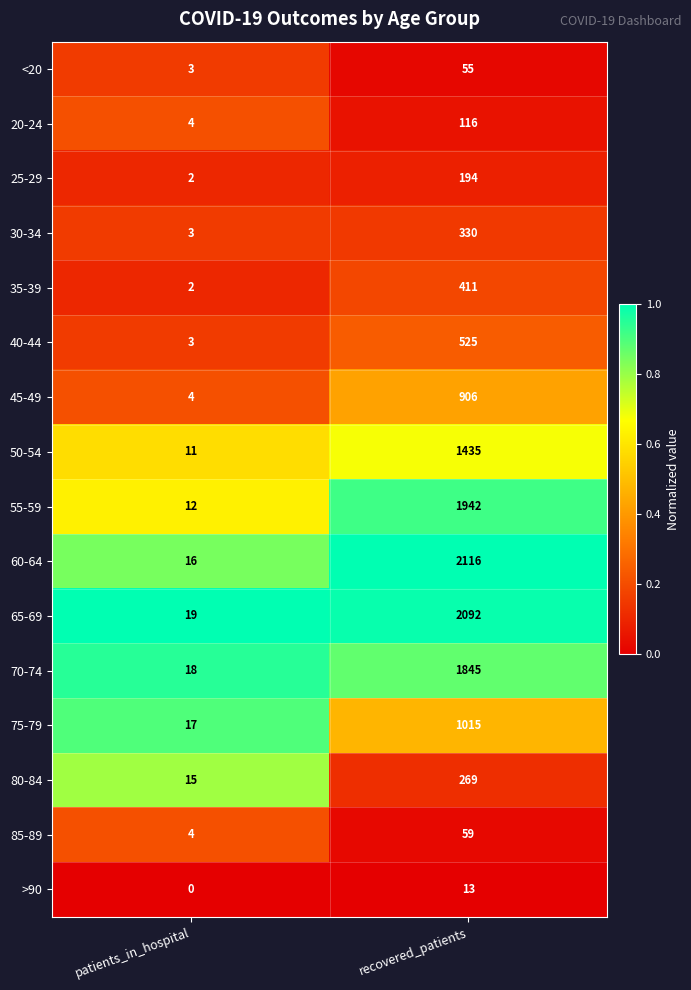

Is it true that 80-84 equals 10 at patients_in_hospital?

False